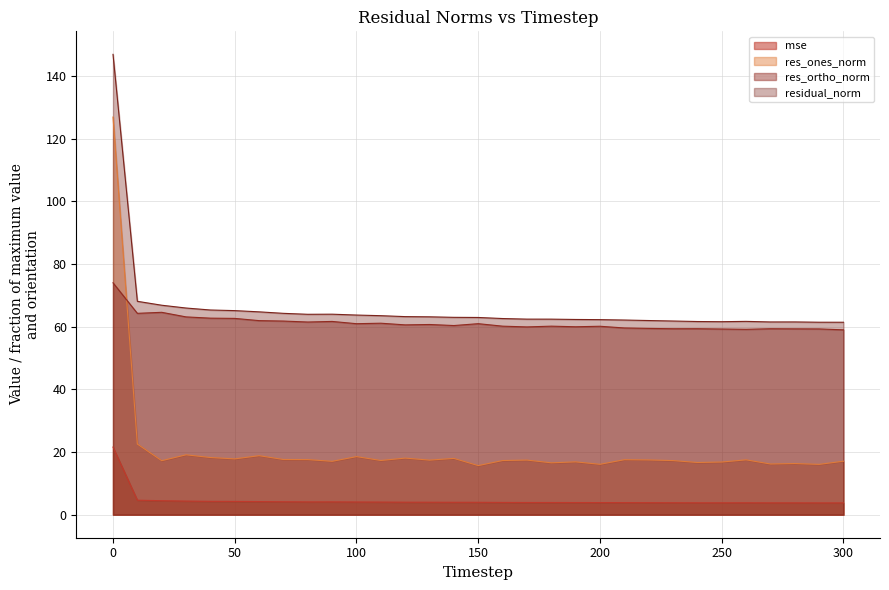

Which series has the largest total across all categories?

residual_norm